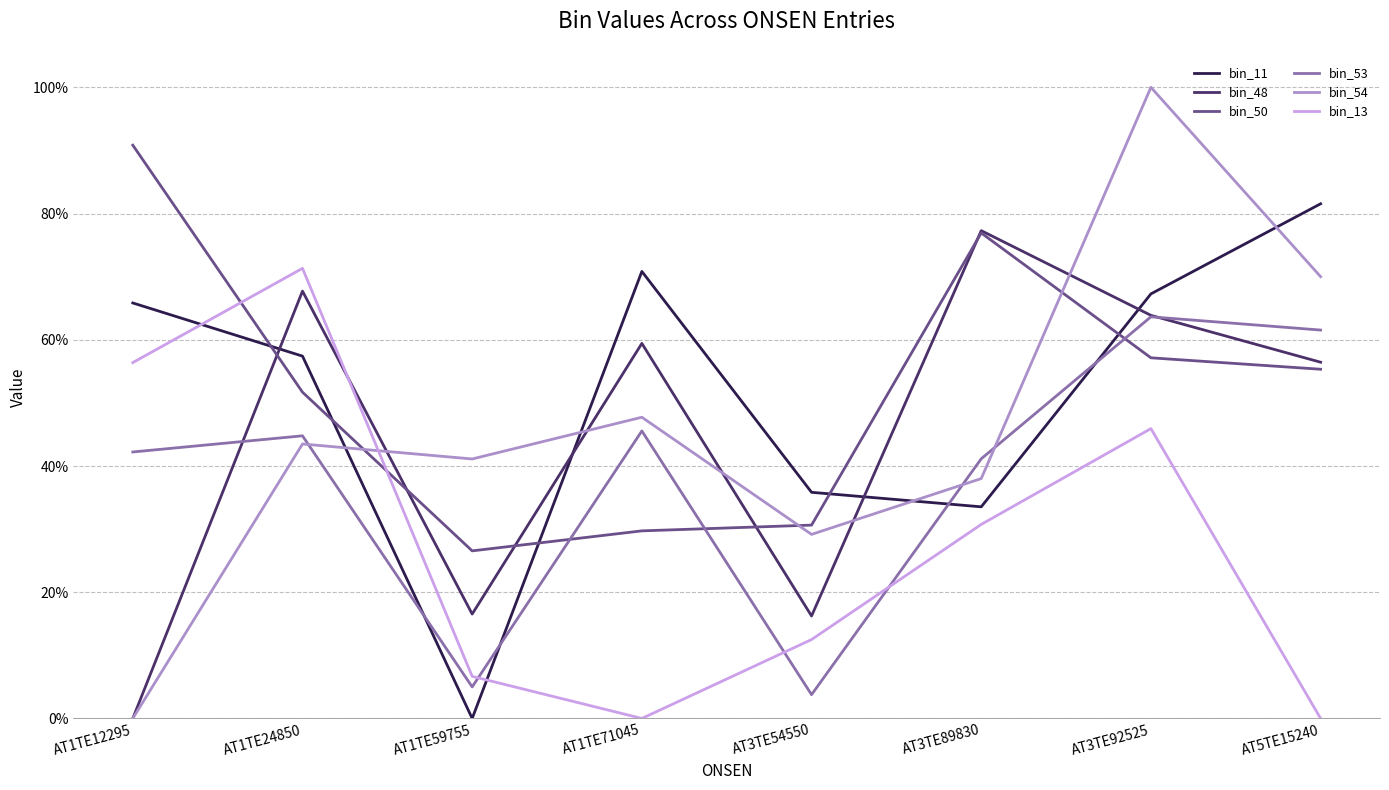

Which series has the largest range (max minus min)?

bin_54